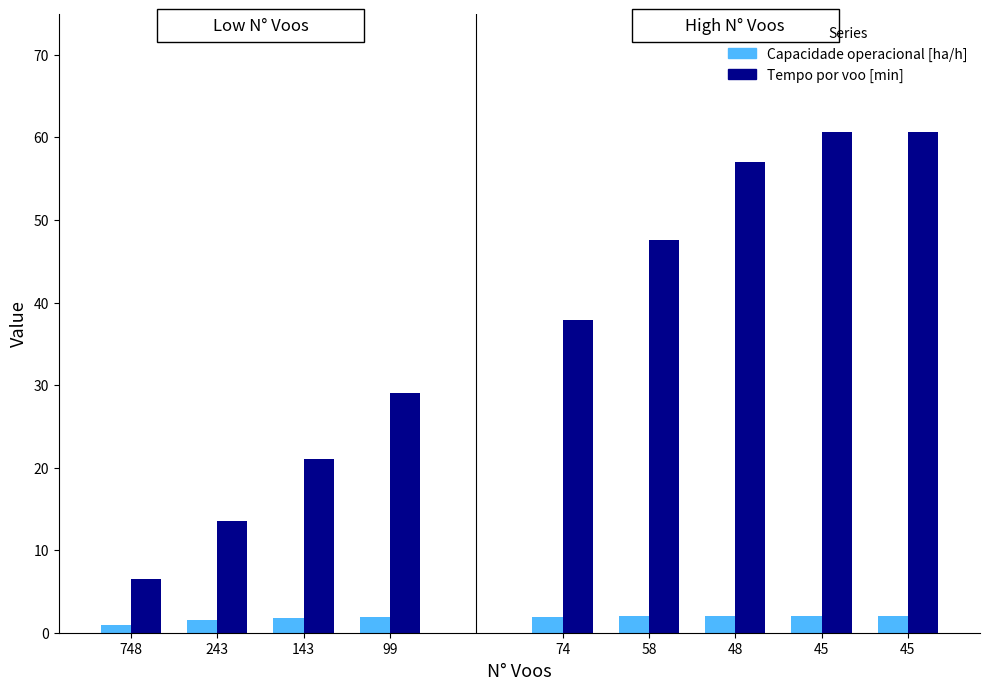

True or false: Tempo por voo [min] has a value of 3.9 at 243.

False